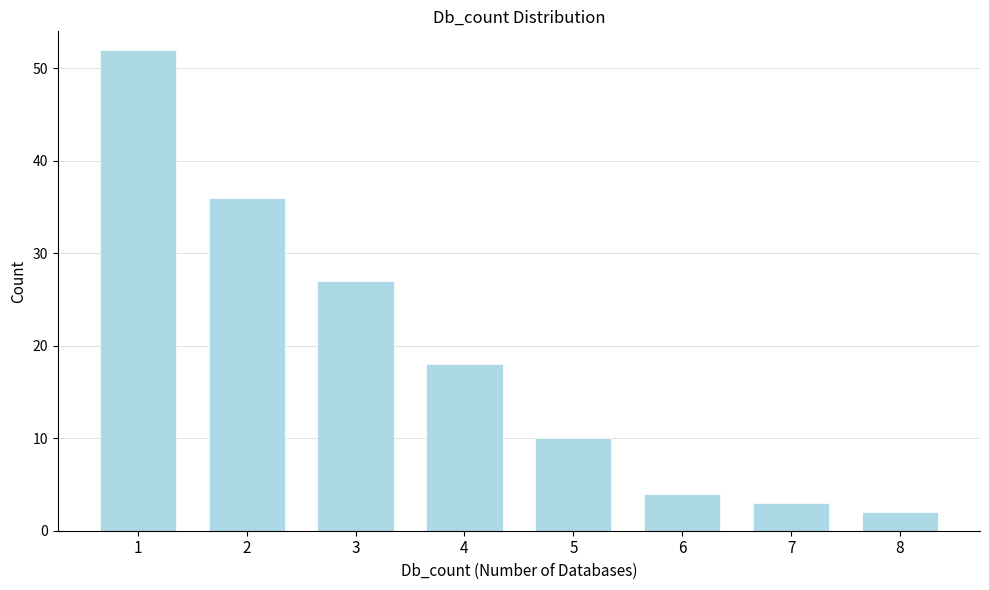

Reading right to left, transcribe all the data shown in this chart.

8=2	7=3	6=4	5=10	4=18	3=27	2=36	1=52